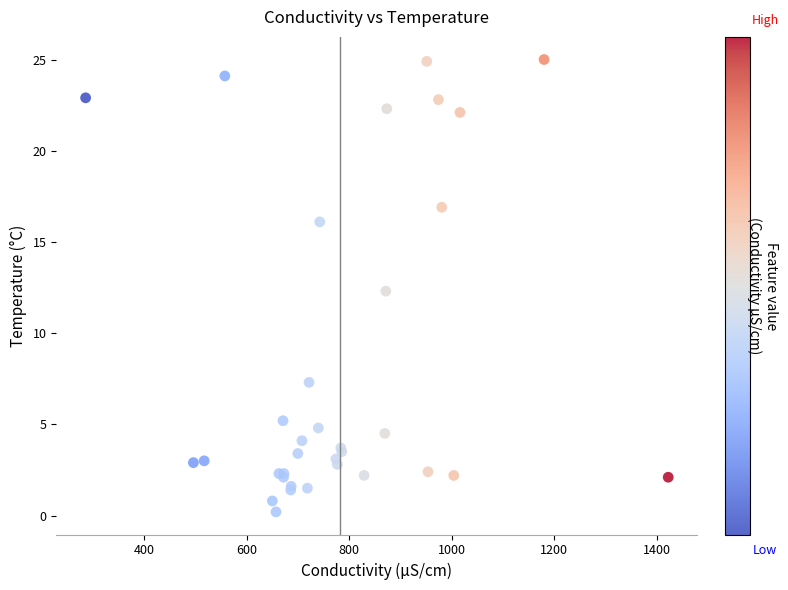

What Y value in the scatter plot is closest to 12?

12.3